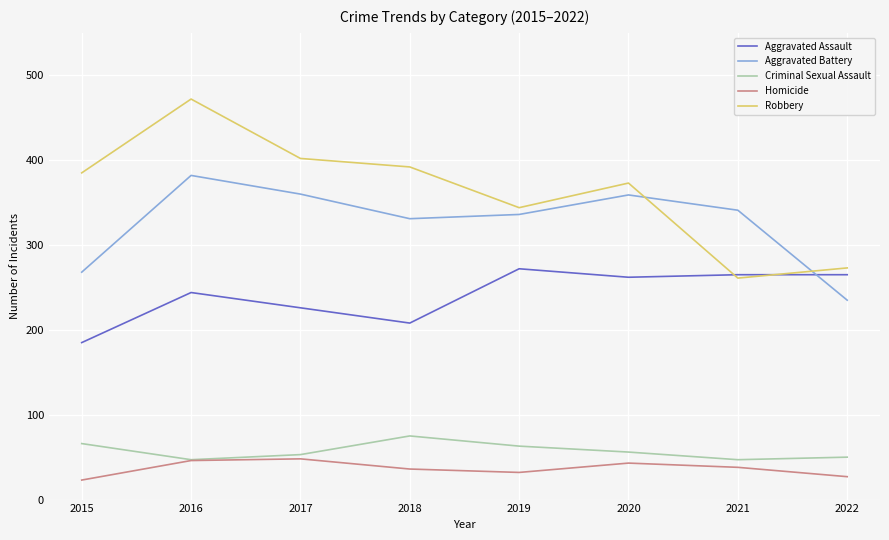

What is the difference between the maximum and minimum values in the Robbery series?

211